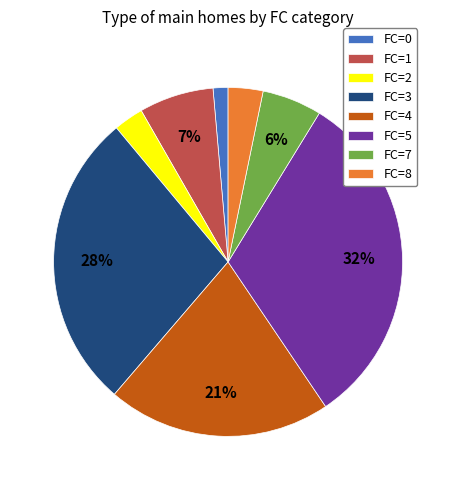

To the nearest percent, what portion does FC=0 represent?

1%